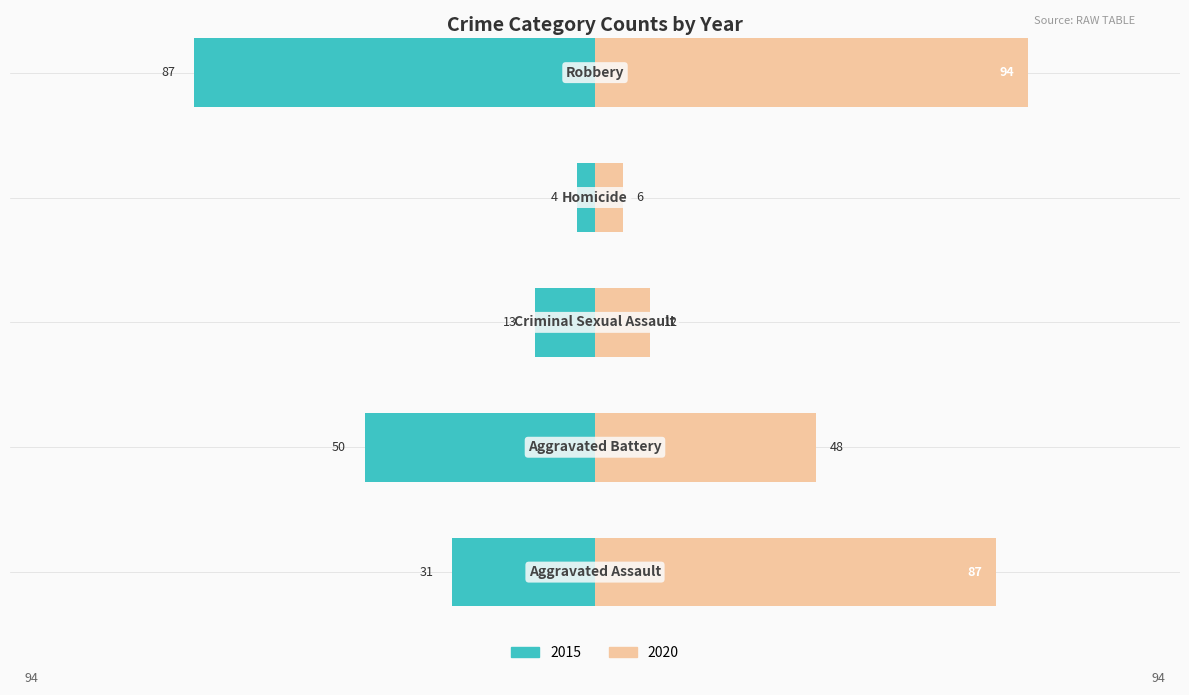

What is the difference between the highest and lowest values at Aggravated Assault?

56